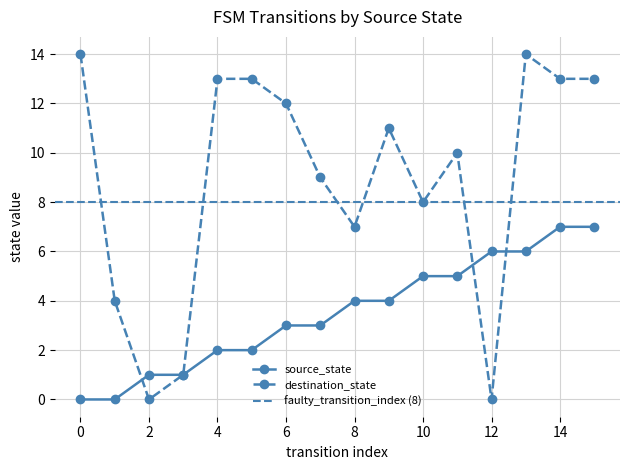

How many source_state values are between 2 and 6?

10